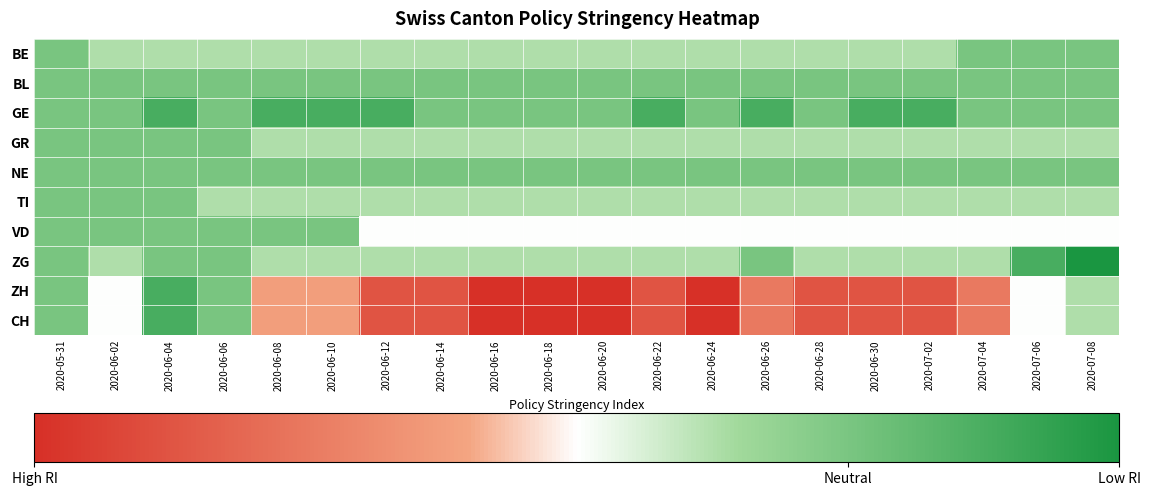

Between 2020-06-06 and 2020-06-02, which is larger?

2020-06-06